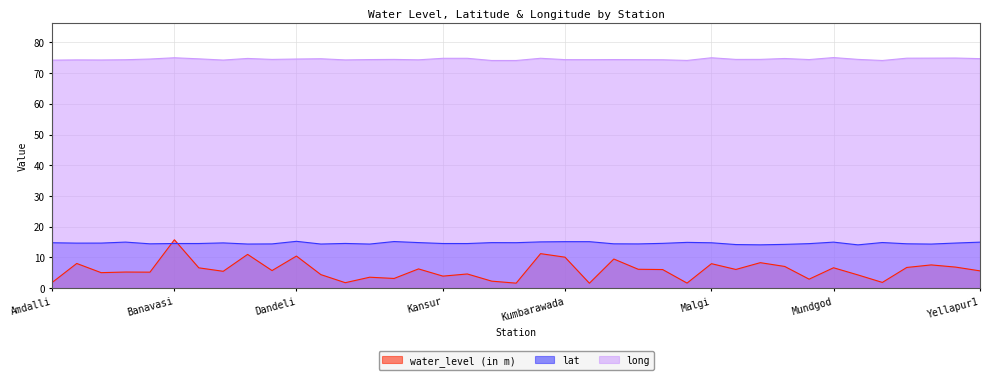

How many lines are shown in the chart?

3